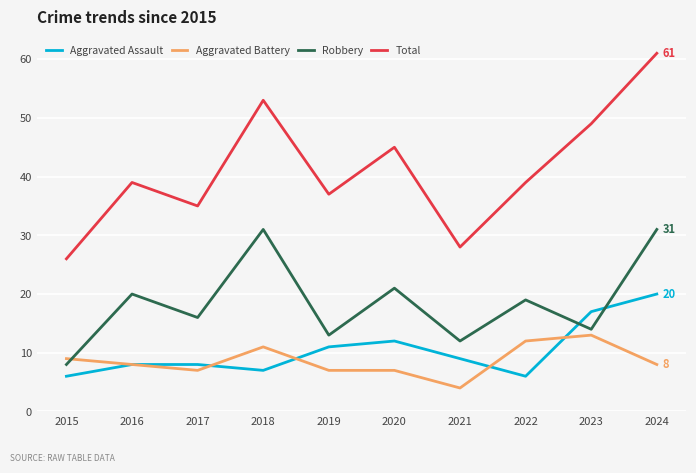

Count the number of data series in this chart.

4